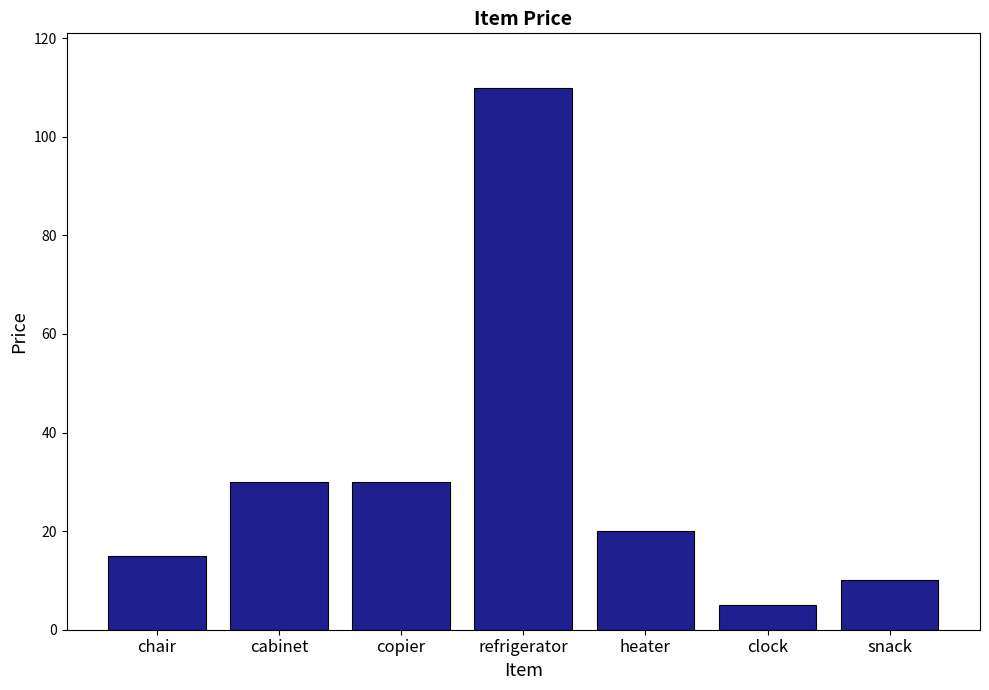

What is the value of the 2nd bar from the left?

30